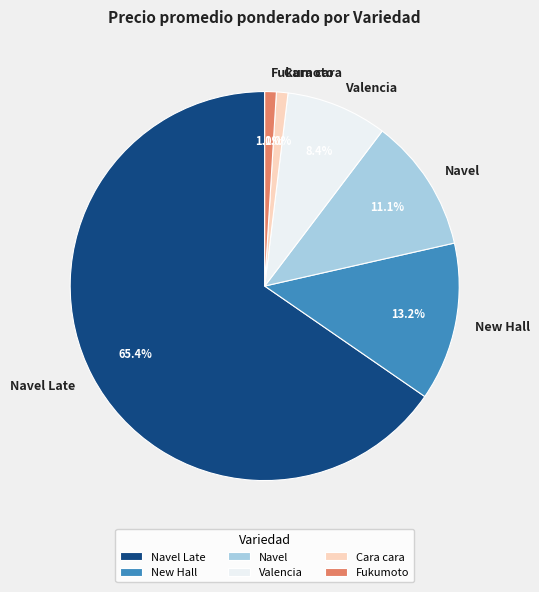

How many segments does this pie chart have?

6